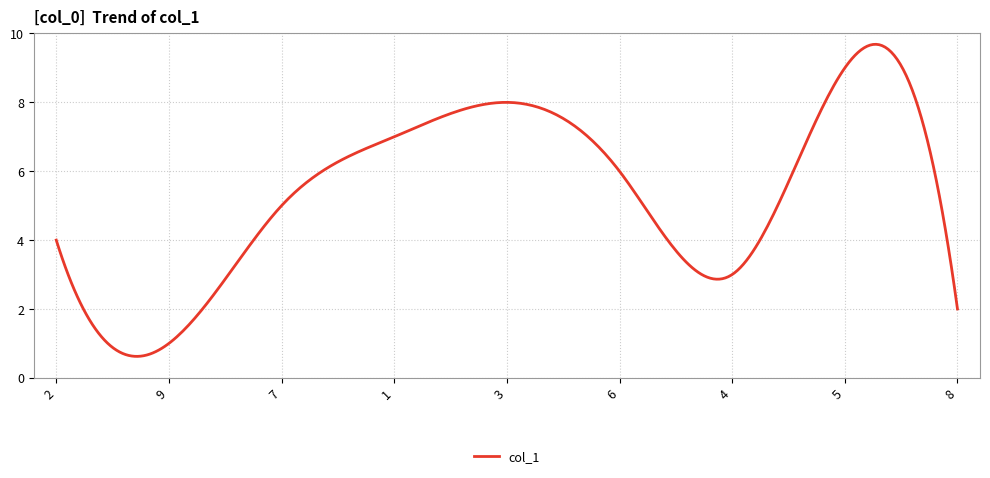

What is the difference between the maximum and minimum values?

9.1